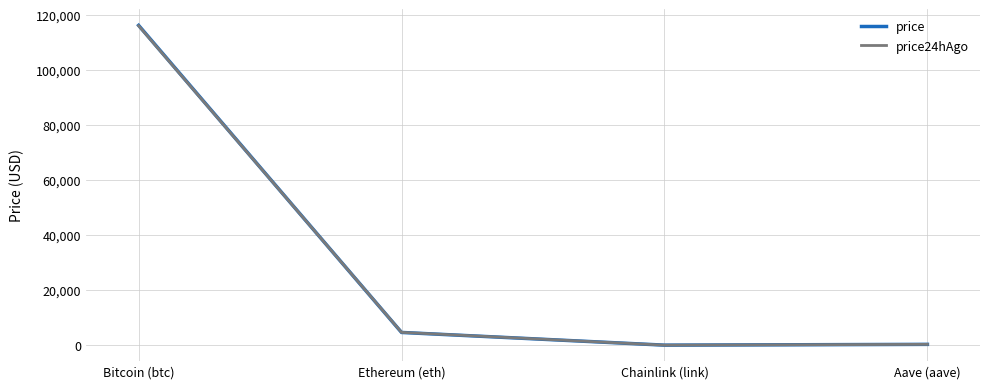

What value does the price series have at Bitcoin (btc)?

116114.0